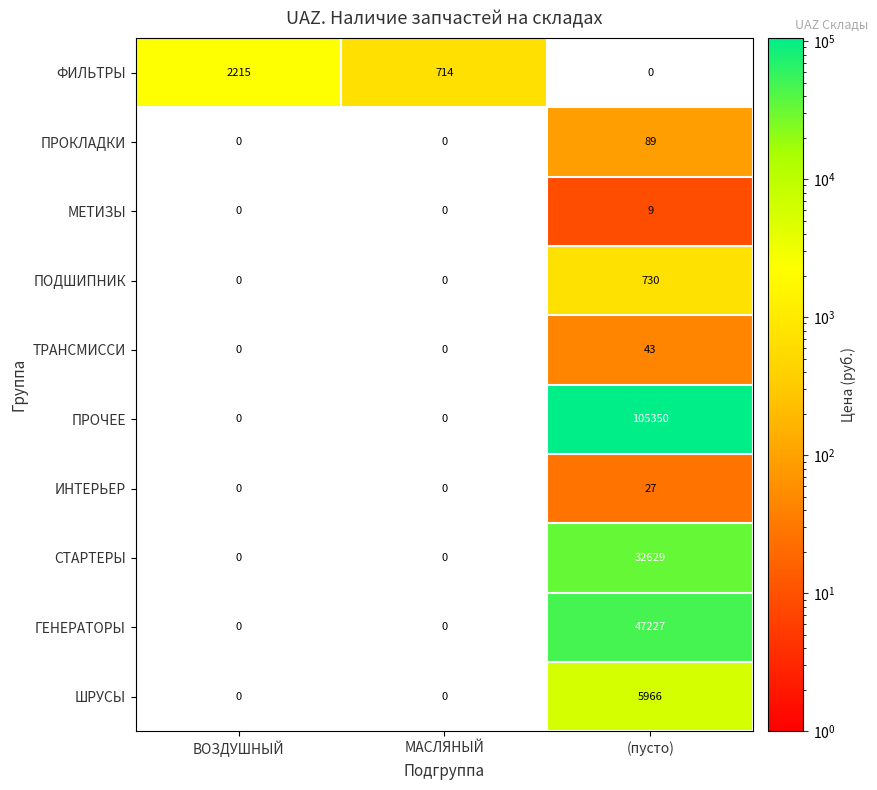

Is it true that ФИЛЬТРЫ equals 1381 at (пусто)?

False